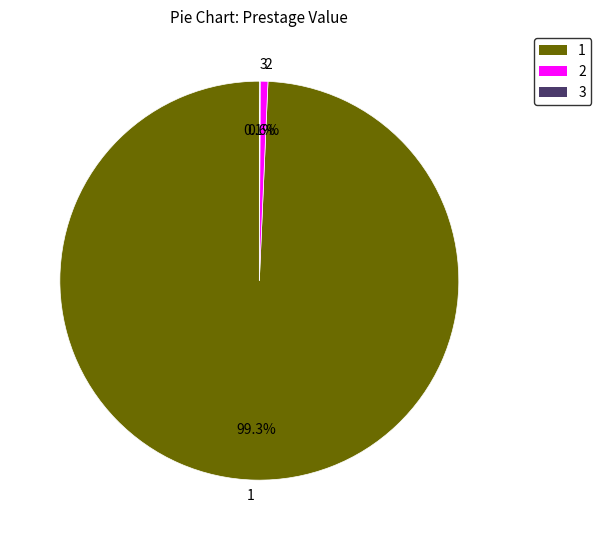

Does 1 represent more than half of the total?

Yes